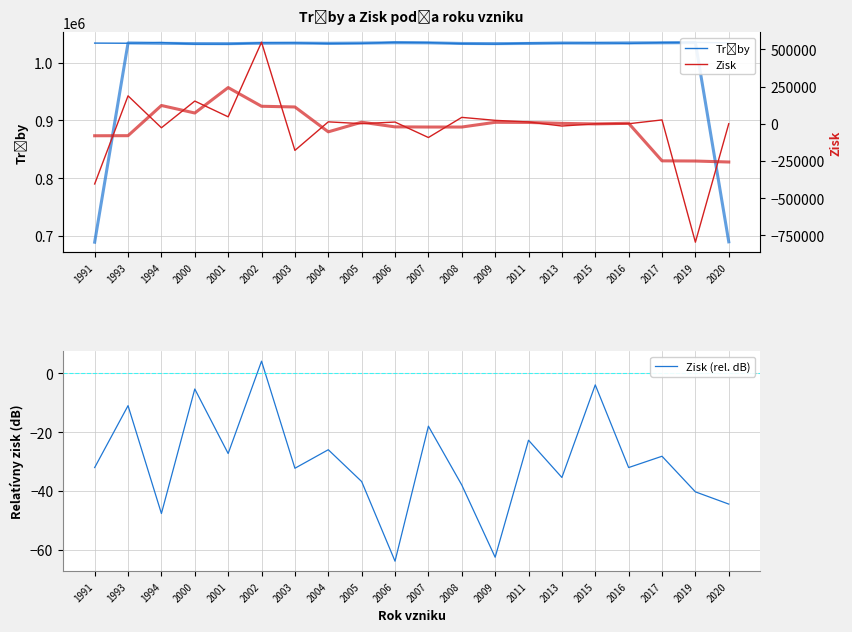

How many lines are shown in the chart?

3